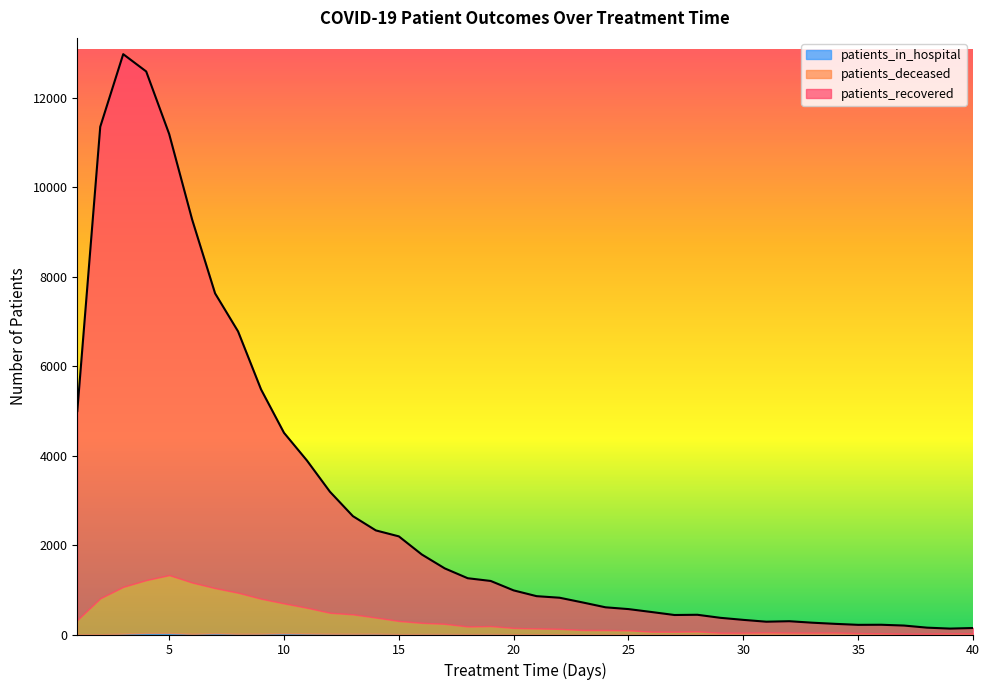

True or false: patients_recovered and patients_deceased cross at least once.

False